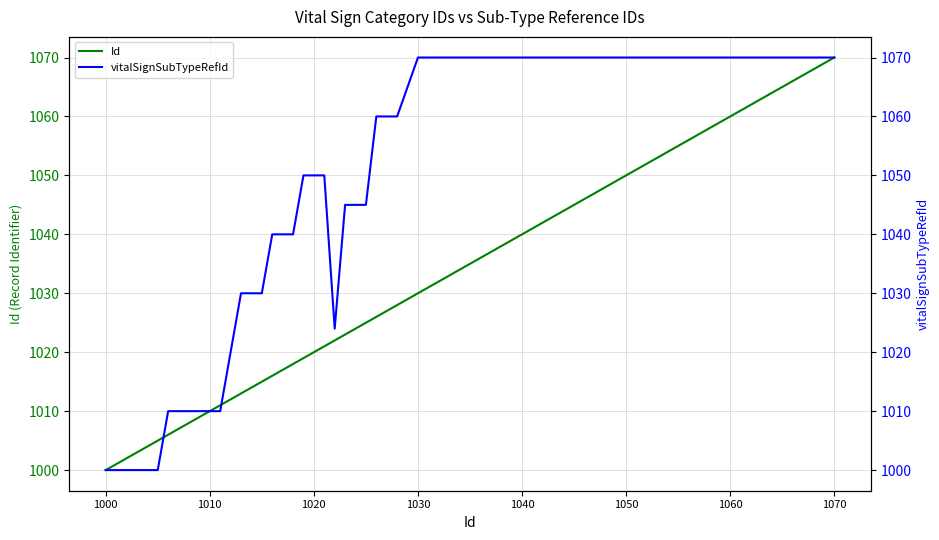

Which series has the largest range (max minus min)?

Id